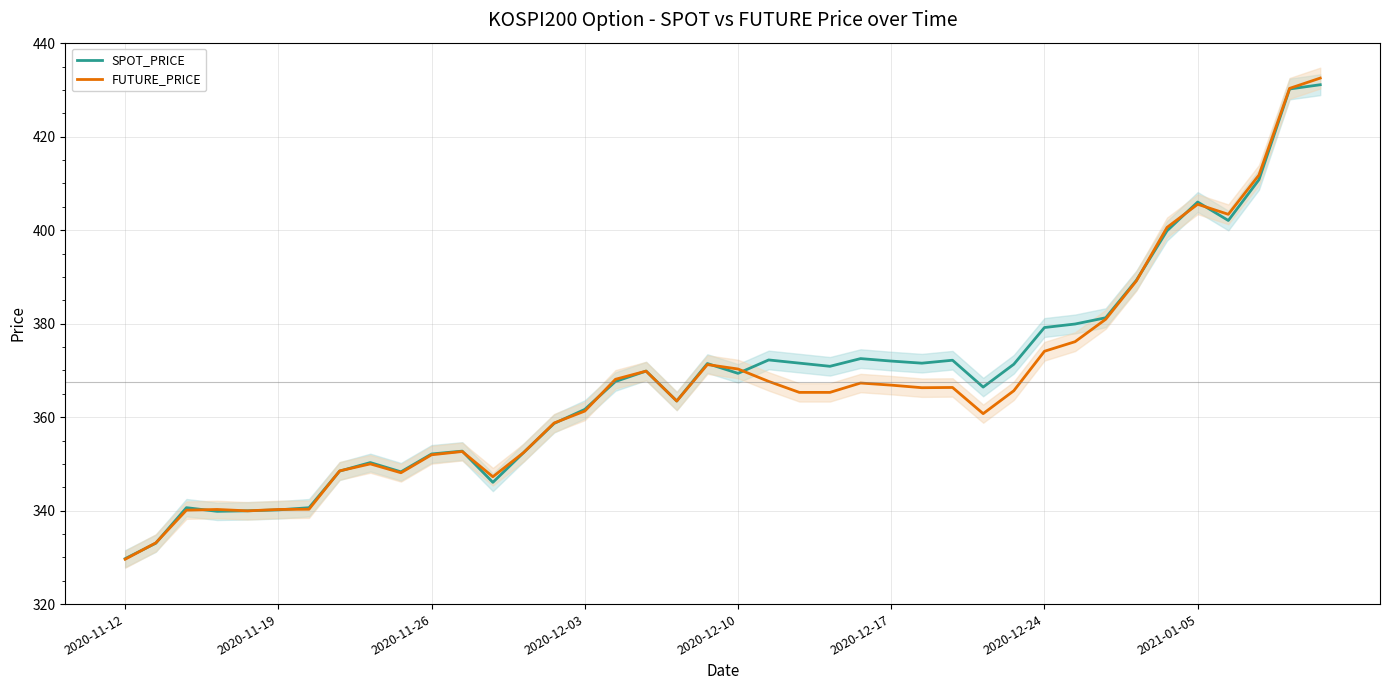

What is the maximum value for SPOT_PRICE?

431.1